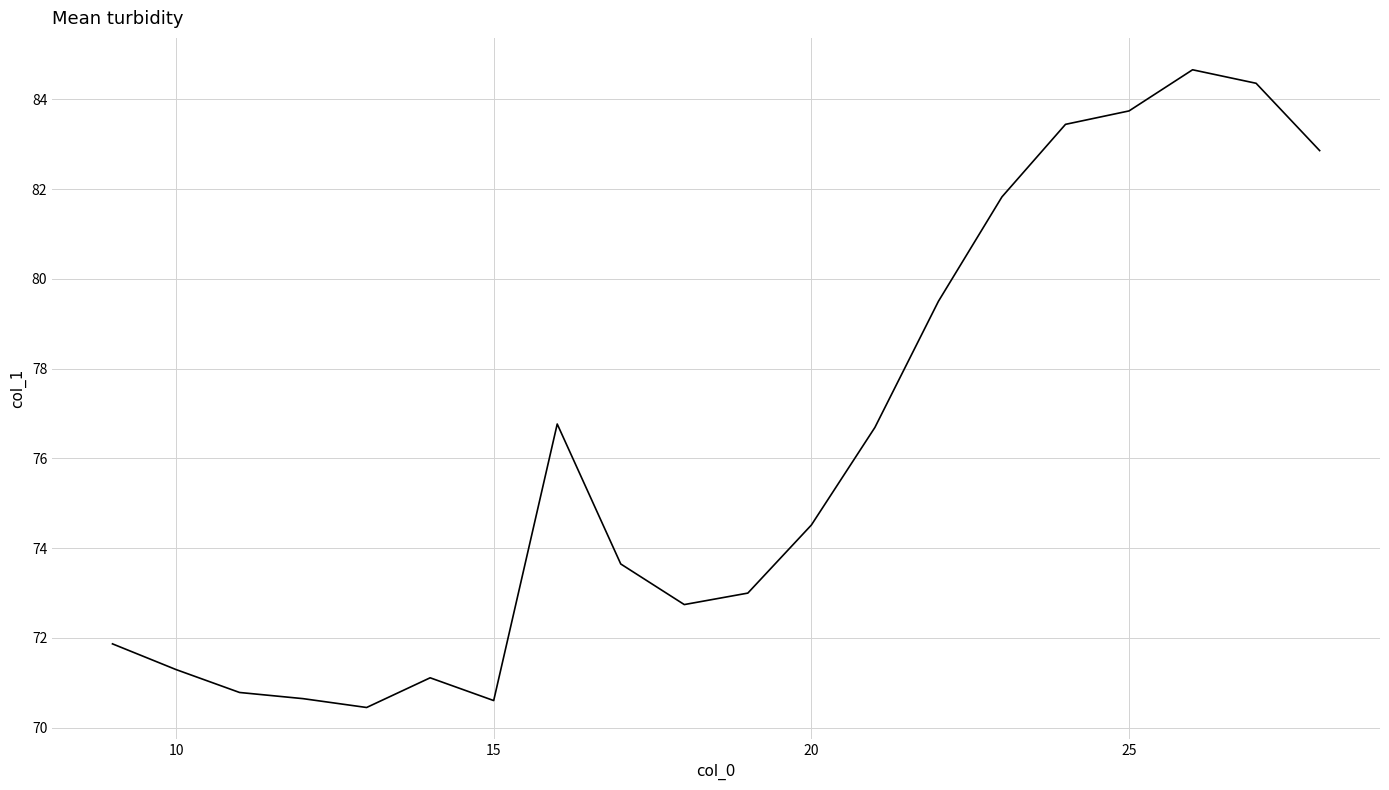

What is the difference between the maximum and minimum values?

14.2